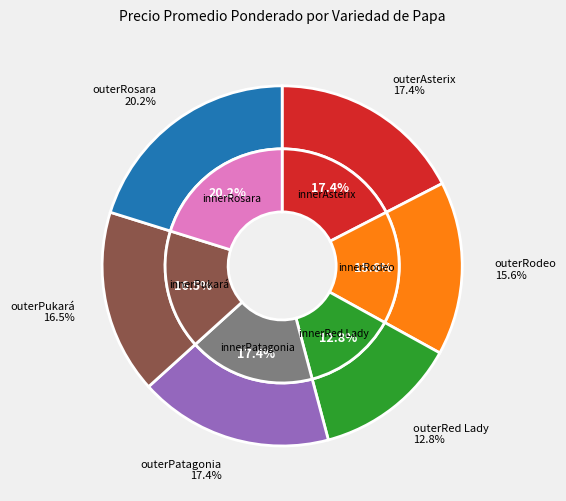

How many segments does this pie chart have?

6